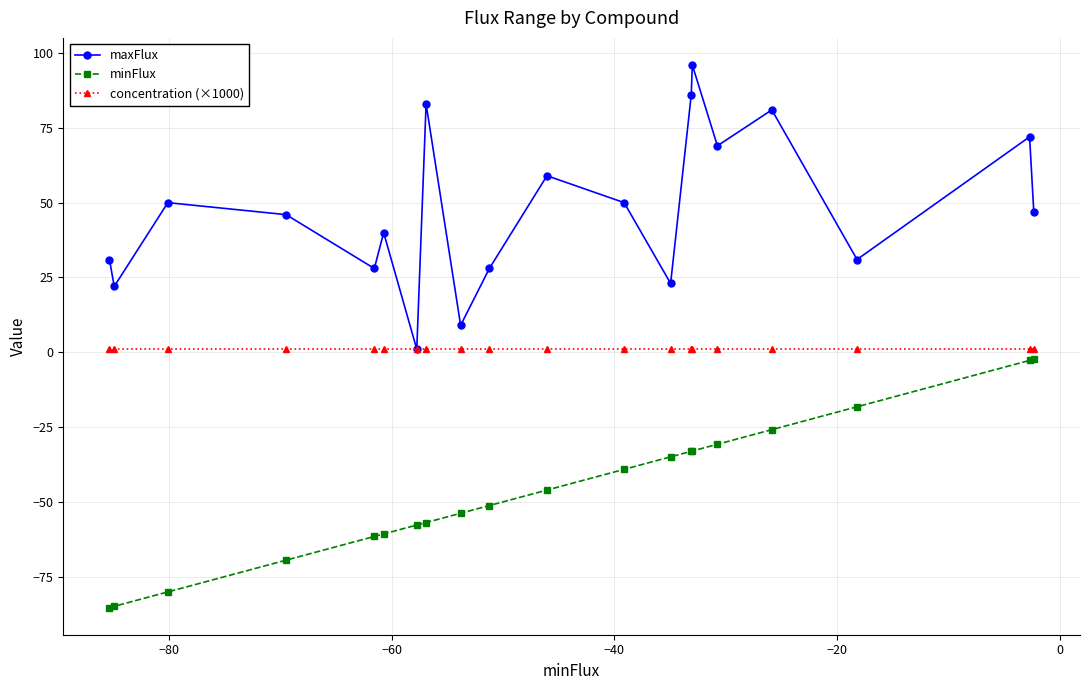

Which series has the widest spread of values?

maxFlux